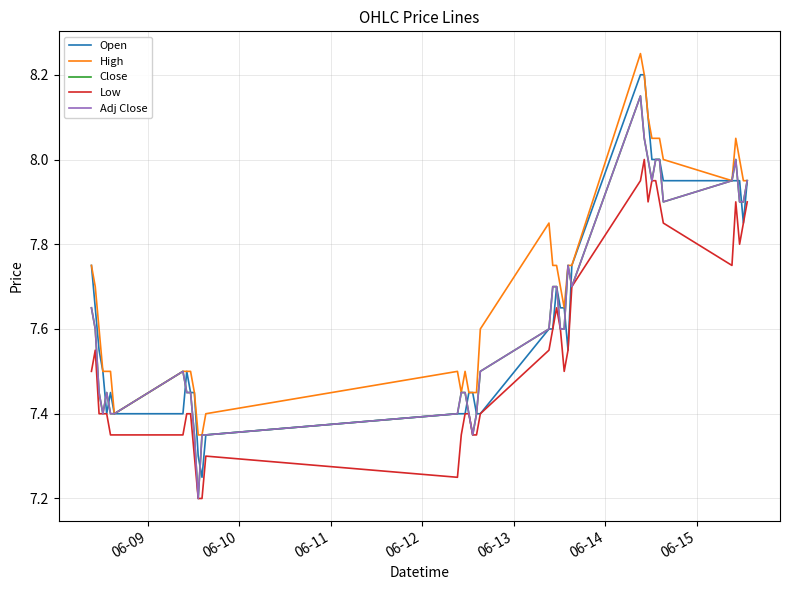

How many lines are shown in the chart?

5